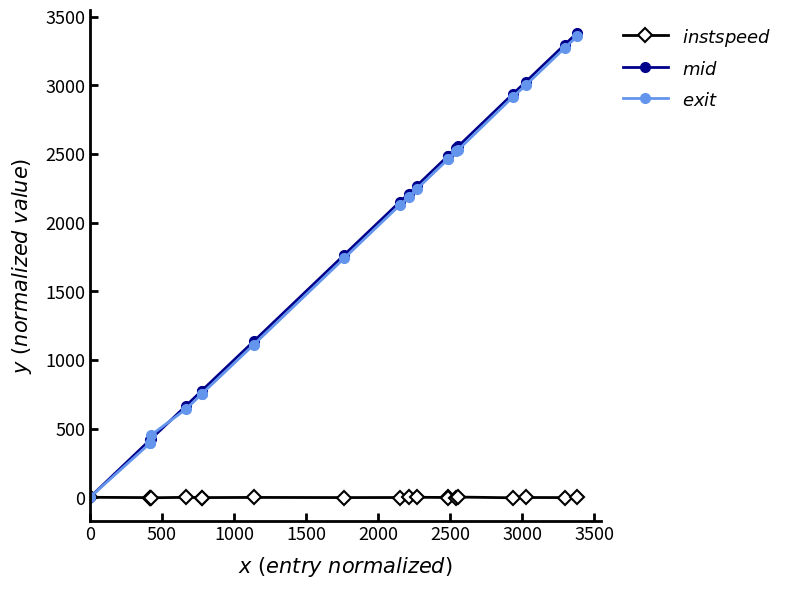

What is the greatest value displayed?

3380.9